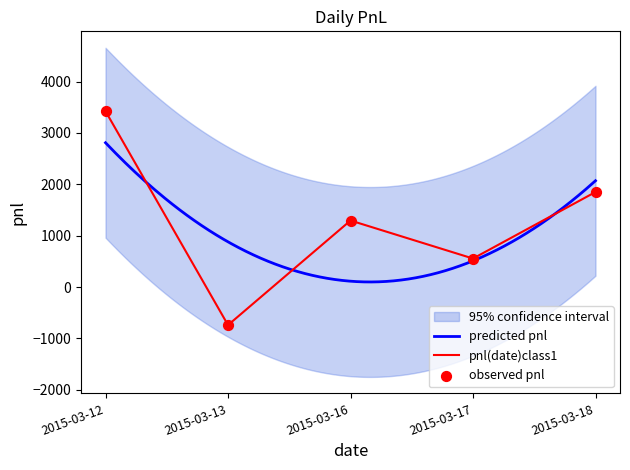

Which has a higher value, 2015-03-17 or 2015-03-16?

2015-03-16